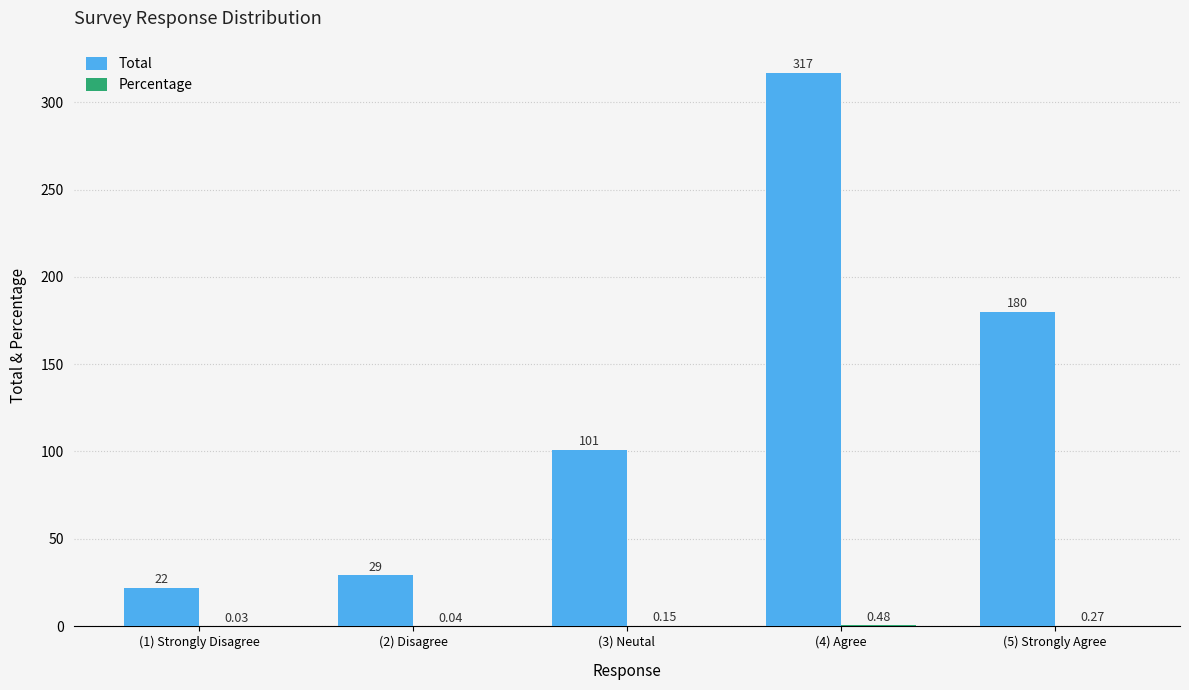

What is the average value of the Total series?

129.8